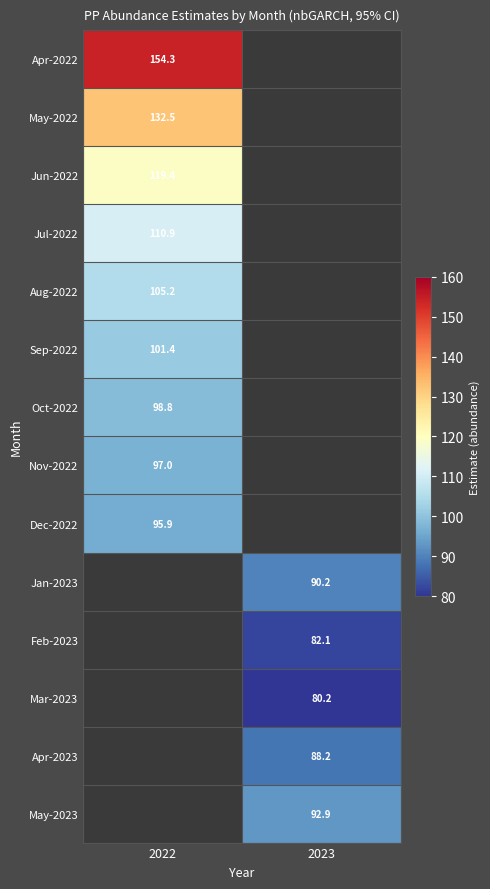

Is it true that Apr-2023 equals 149.9 at 2023?

False